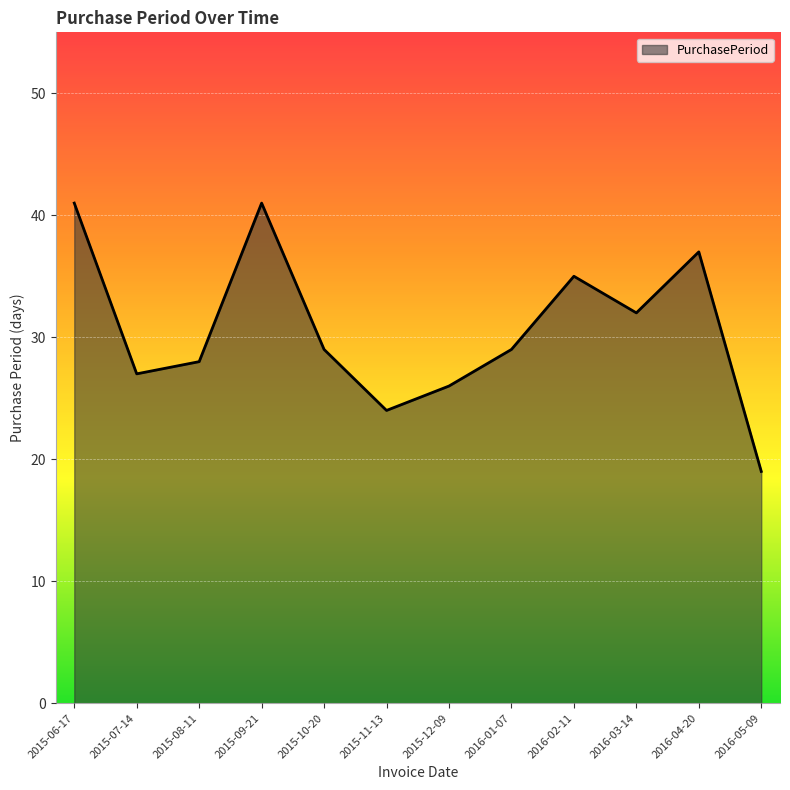

What position from the left is 2015-12-09?

7